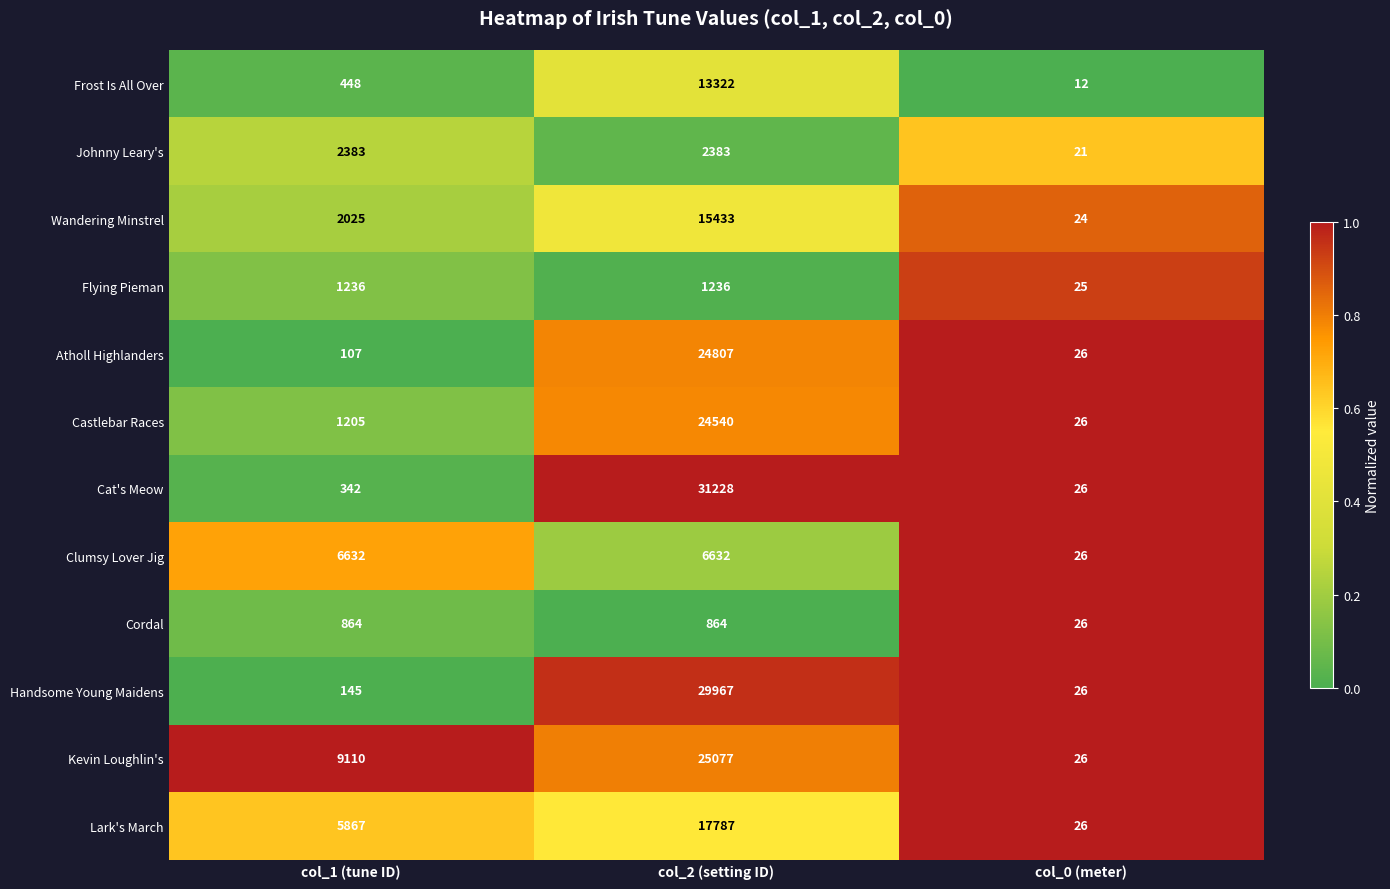

Which series has the largest total across all categories?

Kevin Loughlin's